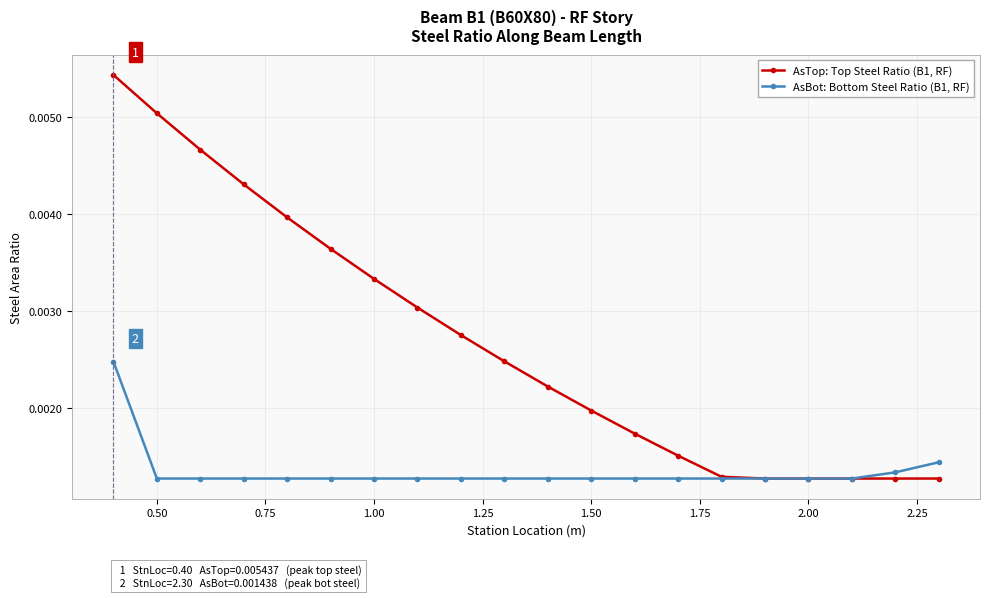

Rank the series by their average value, from lowest to highest.

AsBot: Bottom Steel Ratio (B1, RF), AsTop: Top Steel Ratio (B1, RF)